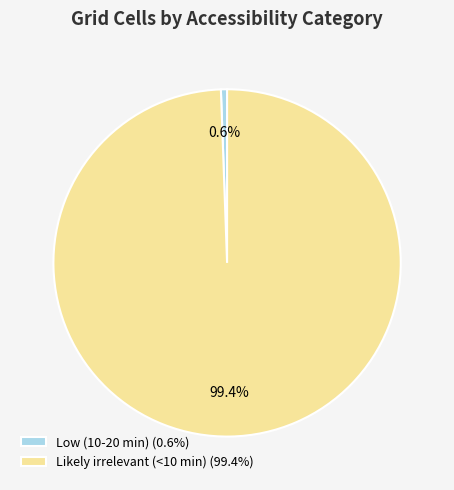

The Likely irrelevant (<10 min) slice represents 89% of the pie. True or false?

False